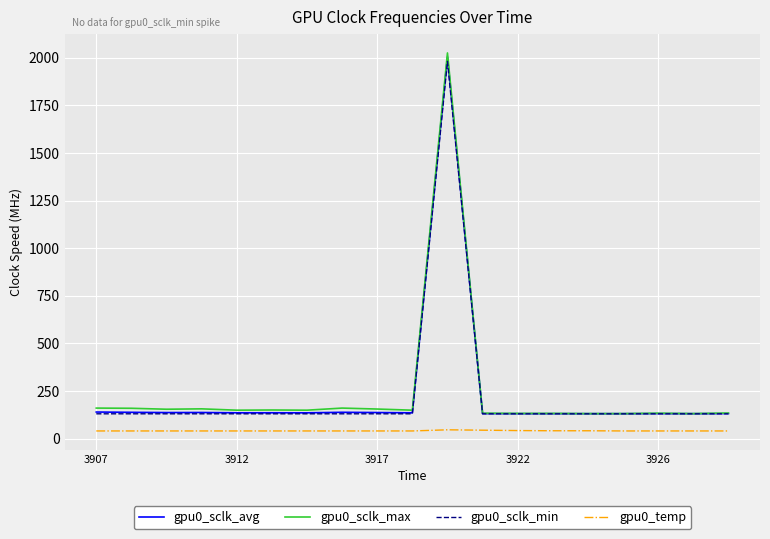

True or false: gpu0_temp and gpu0_sclk_avg intersect in this chart.

False